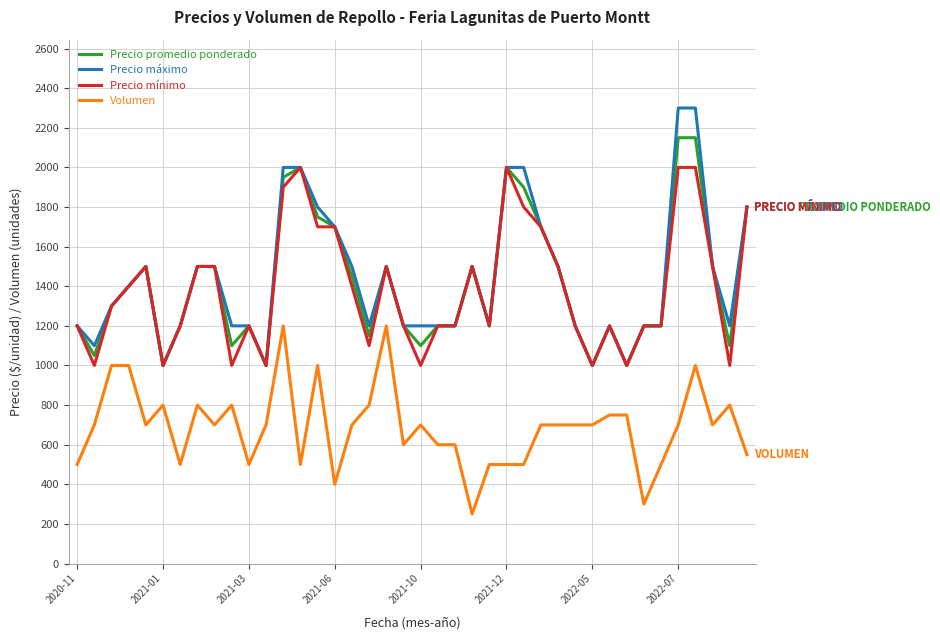

How many distinct data groups are displayed?

4